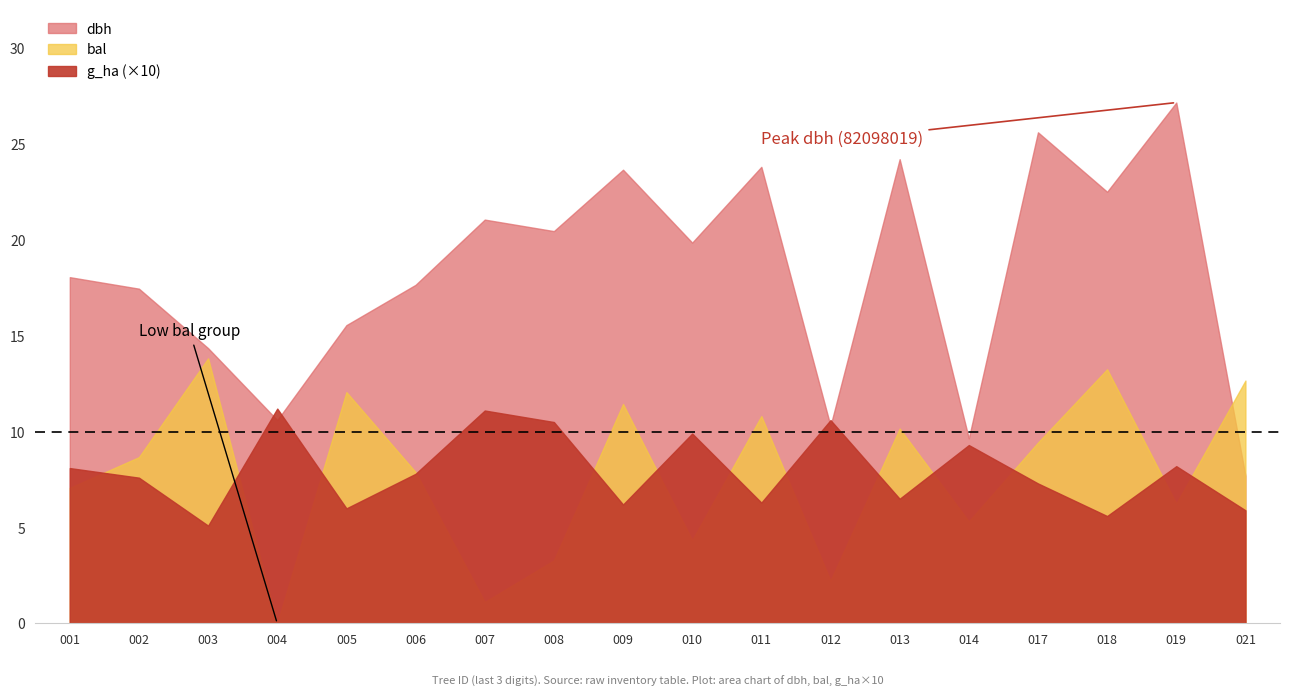

What are all the series names shown in the legend?

dbh, g_ha, bal